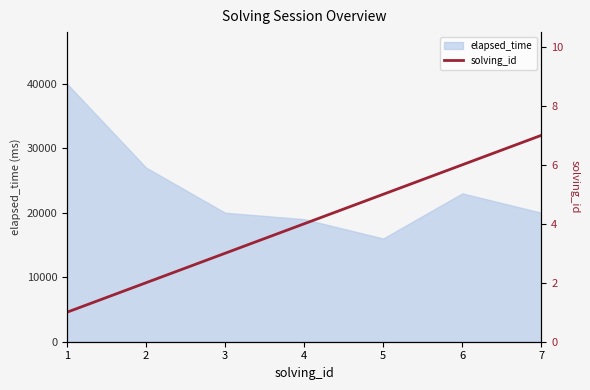

What is the minimum value shown in the chart?

1